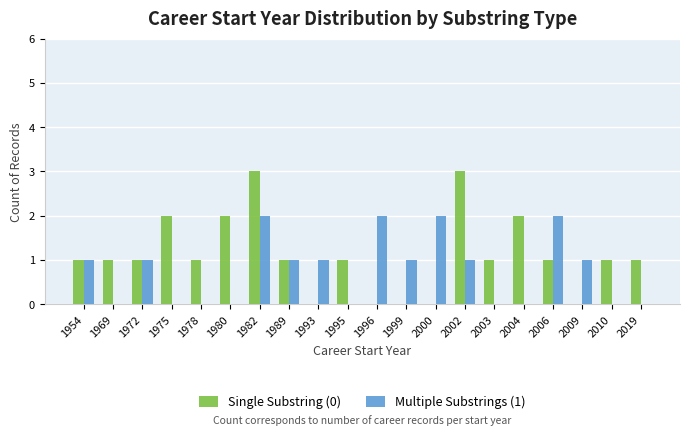

Count the number of data series in this chart.

2